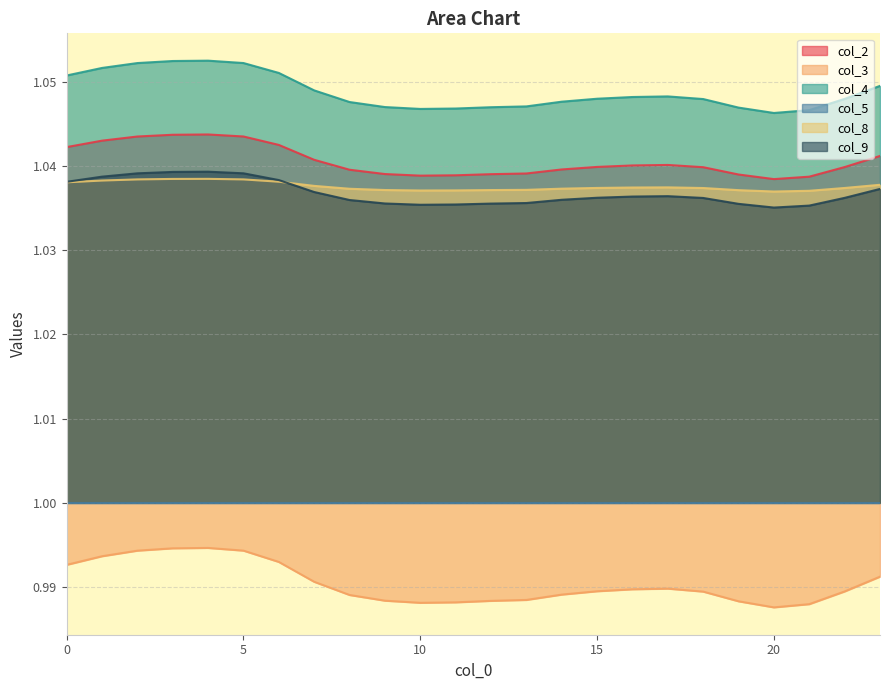

At how many categories does at least one series exceed 1?

24